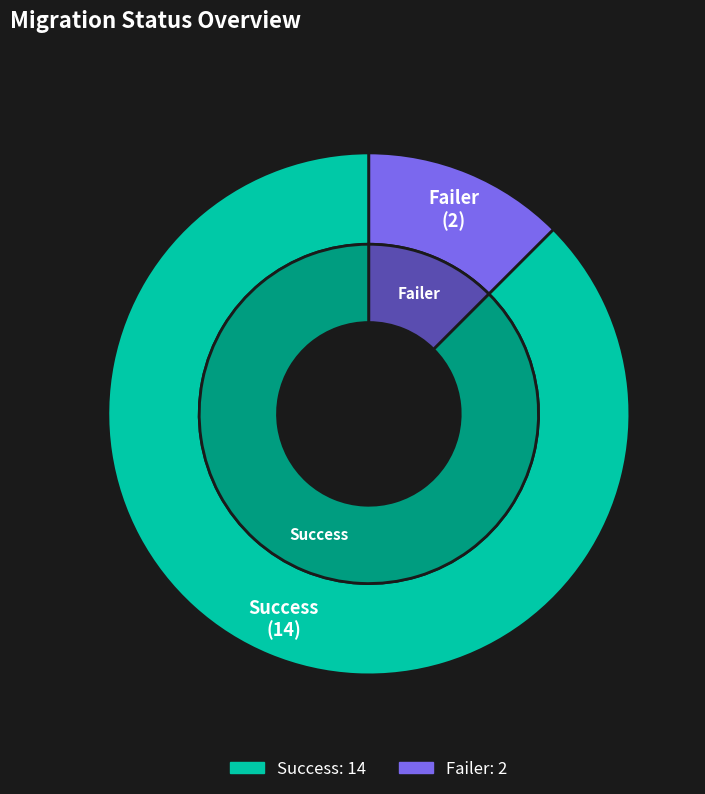

True or false: Success accounts for 88% of the total.

True